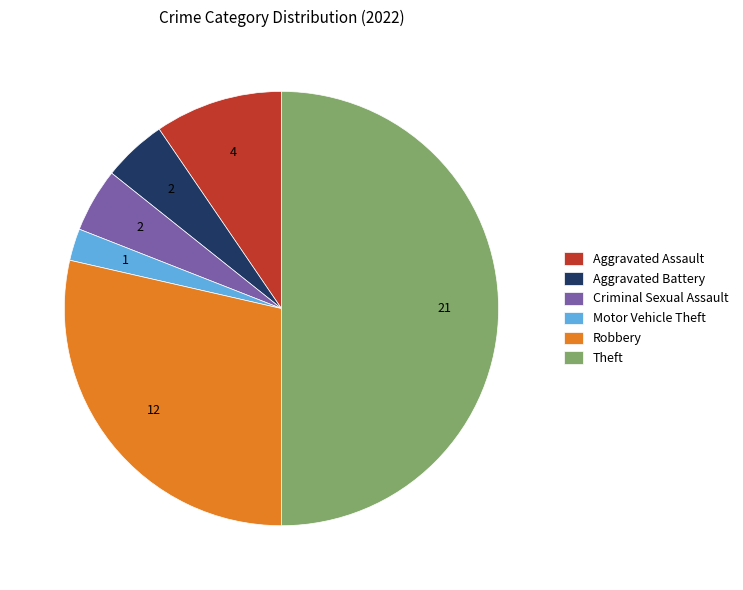

Do Criminal Sexual Assault and Aggravated Assault together represent more than half of the pie?

No